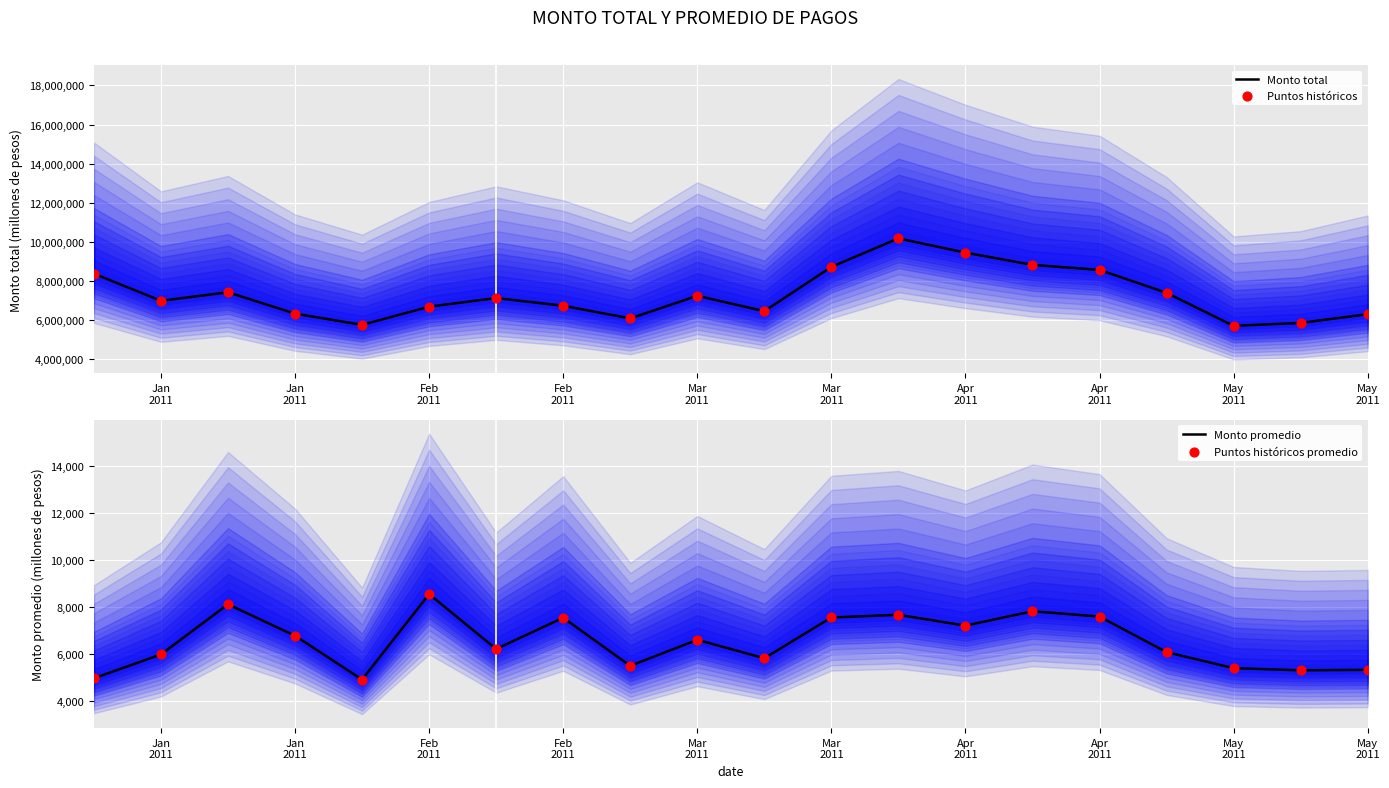

Which series has the largest total across all categories?

Monto total